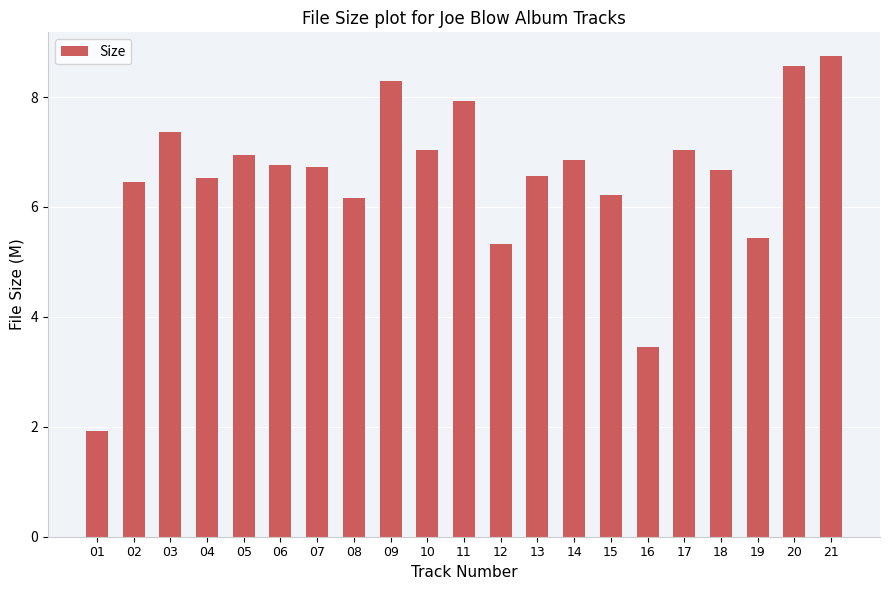

What is the smallest value displayed?

1.9